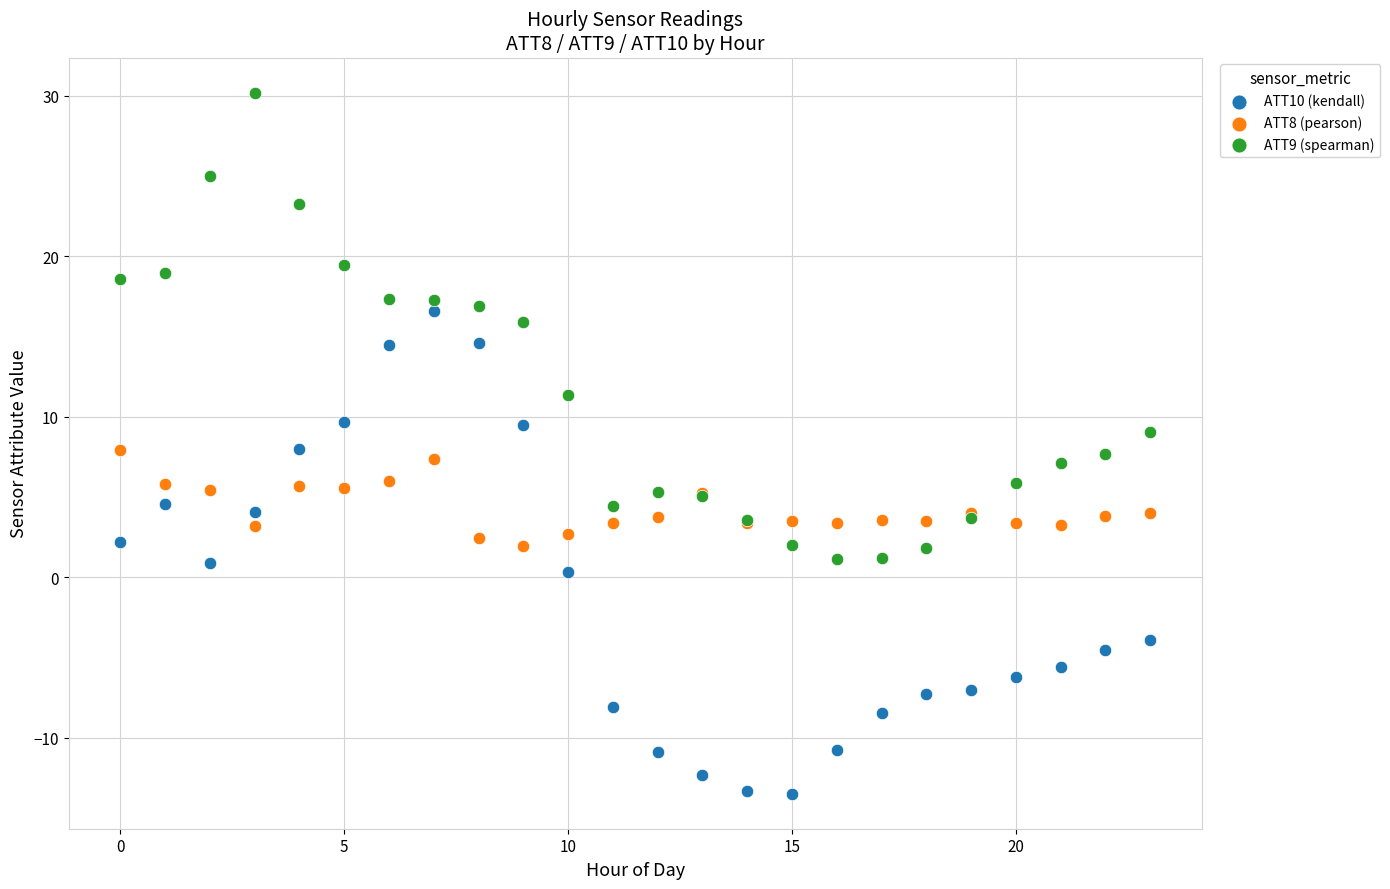

Which series contains the lowest Y value?

ATT10 (kendall)